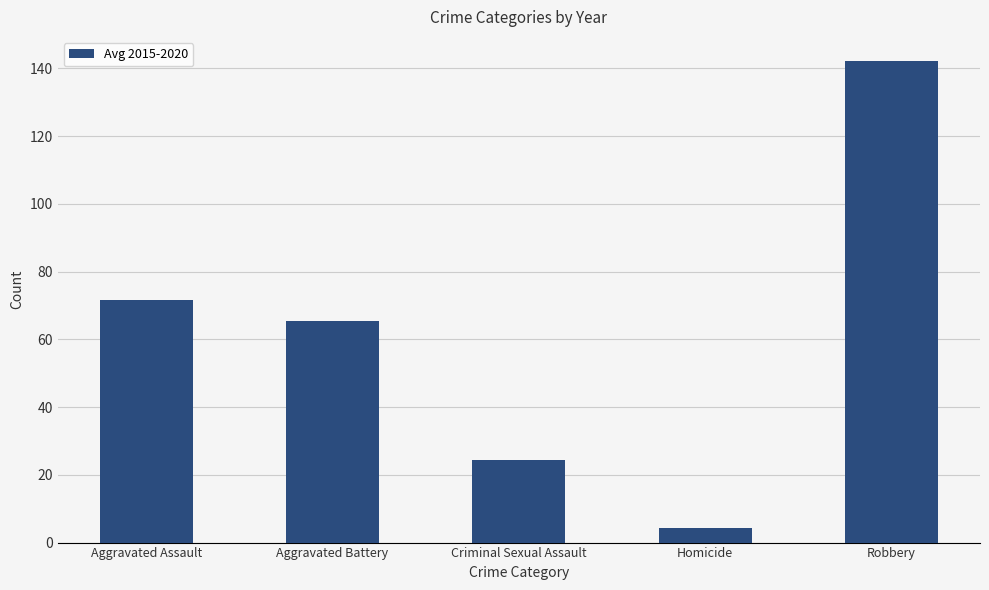

The chart shows a value of 230.5 at Robbery. True or false?

False